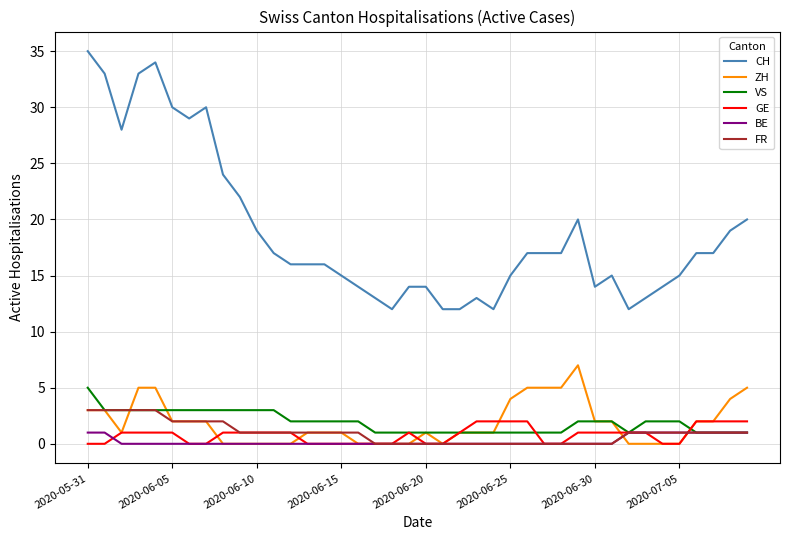

Count the number of data series in this chart.

6